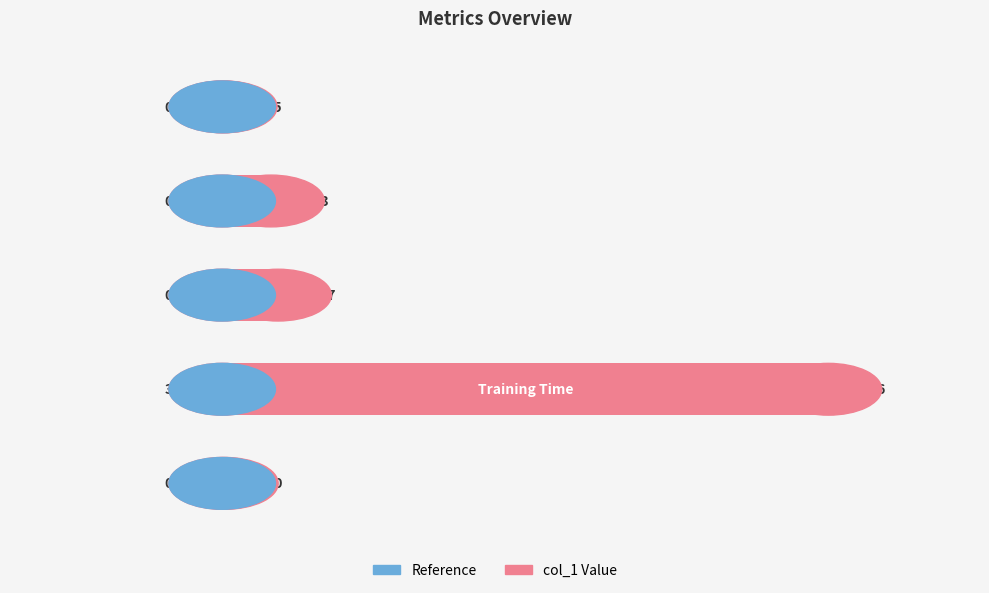

Count the number of data series in this chart.

1